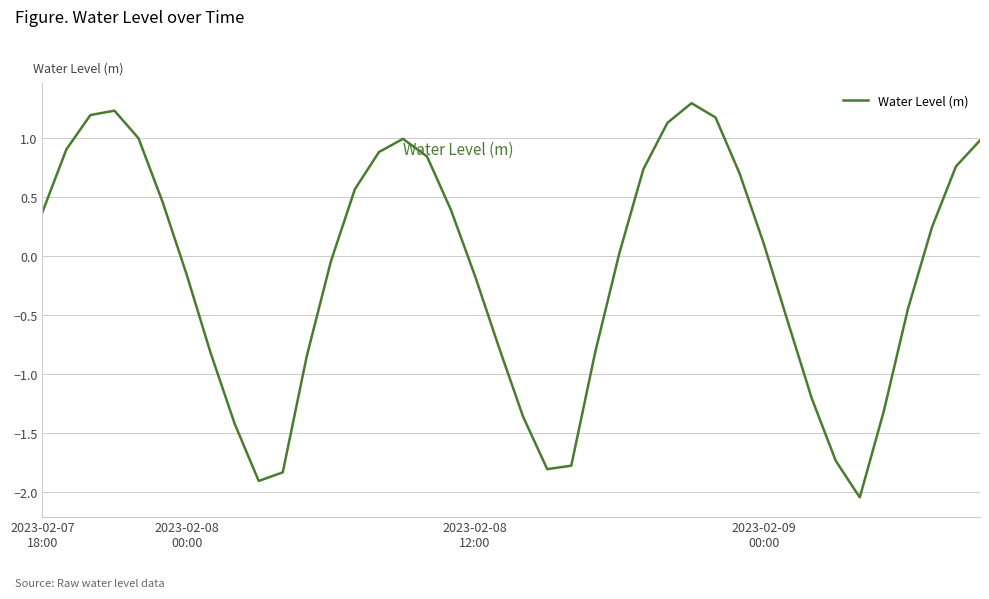

What is the average value?

-0.1